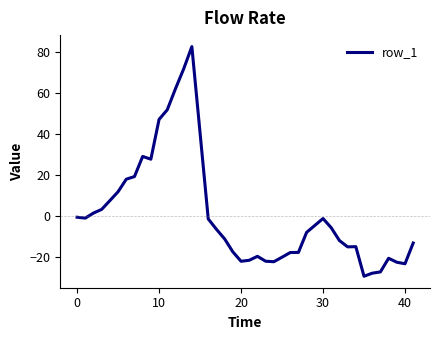

What is the smallest value displayed?

-29.6